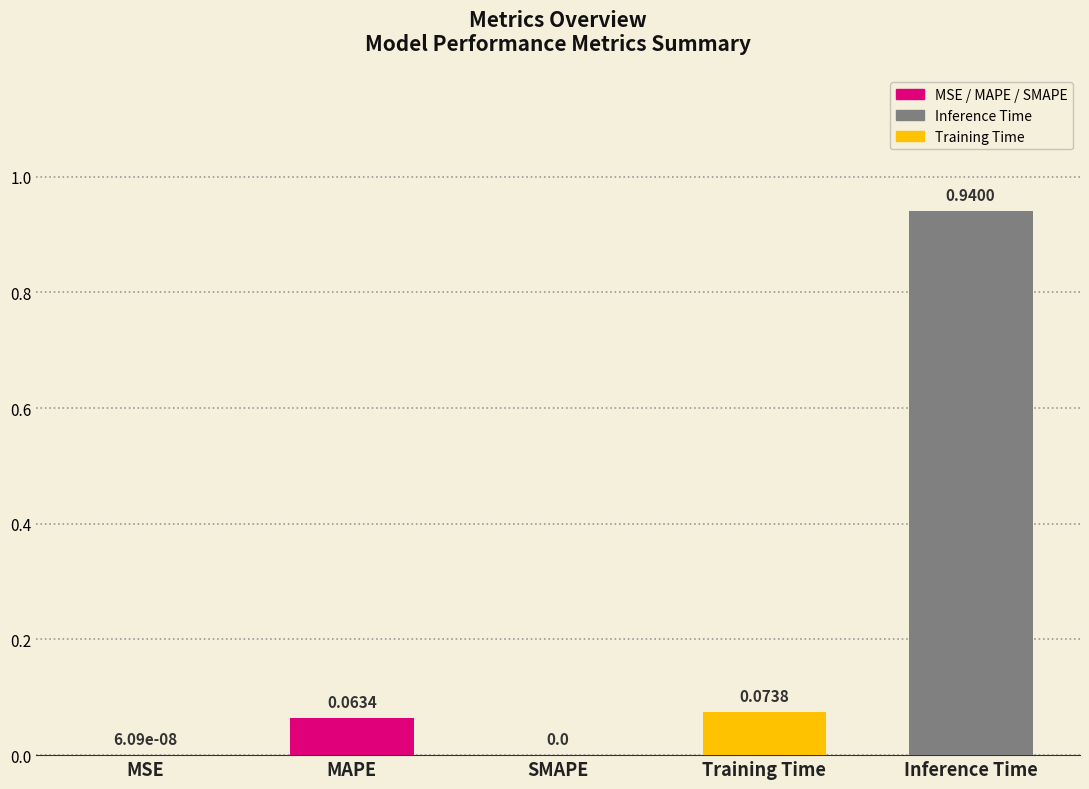

Which has a higher value, Inference Time or MSE?

Inference Time